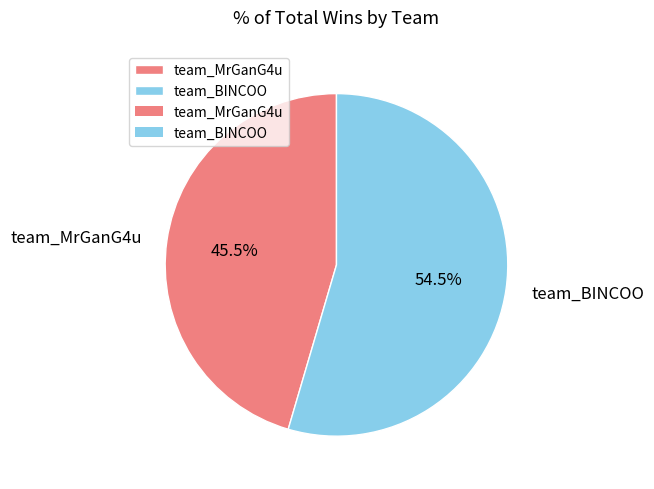

Is it true that team_BINCOO is 43% of the pie?

False